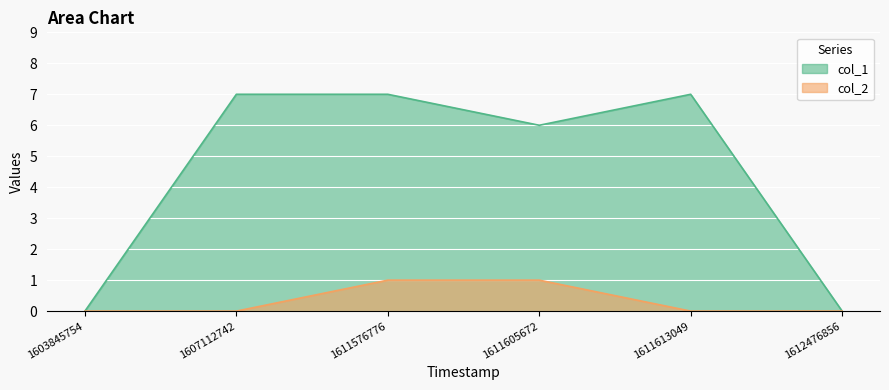

How many series are shown in this chart?

2